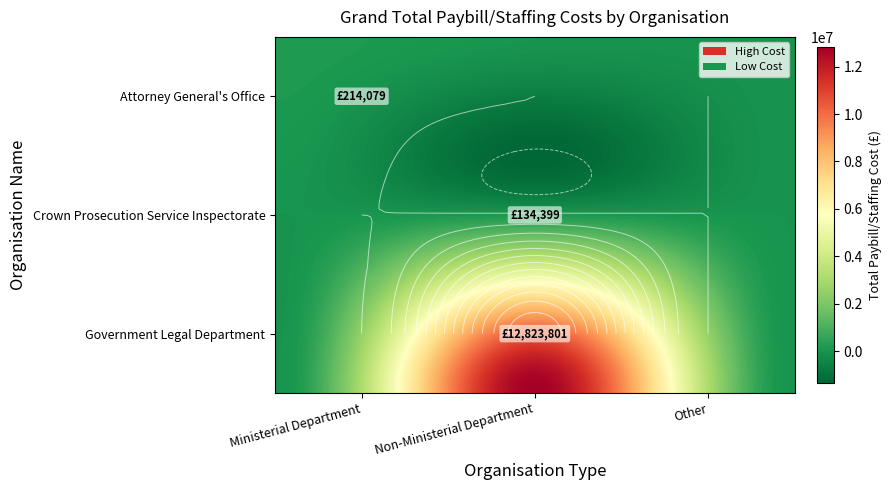

True or false: Government Legal Department has a value of 5147116.9 at Non-Ministerial Department.

False